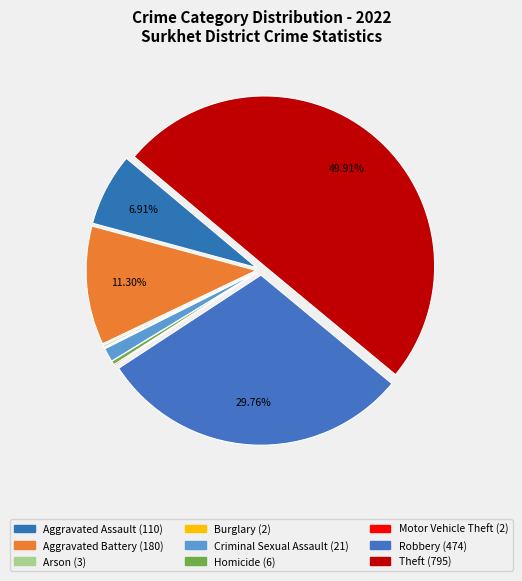

Rank the categories by value from highest to lowest.

Theft, Robbery, Aggravated Battery, Aggravated Assault, Criminal Sexual Assault, Homicide, Arson, Burglary, Motor Vehicle Theft